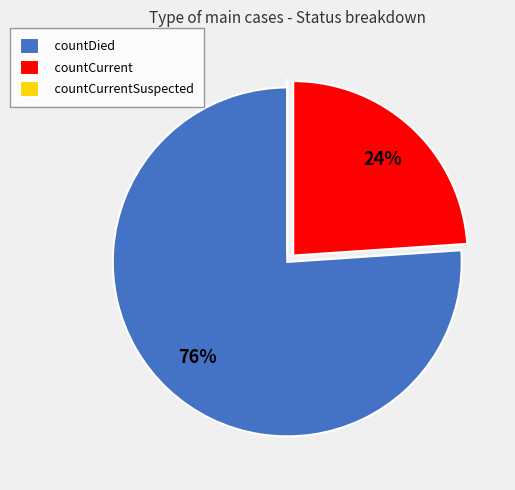

Which slice represents more than half of the pie?

countDied